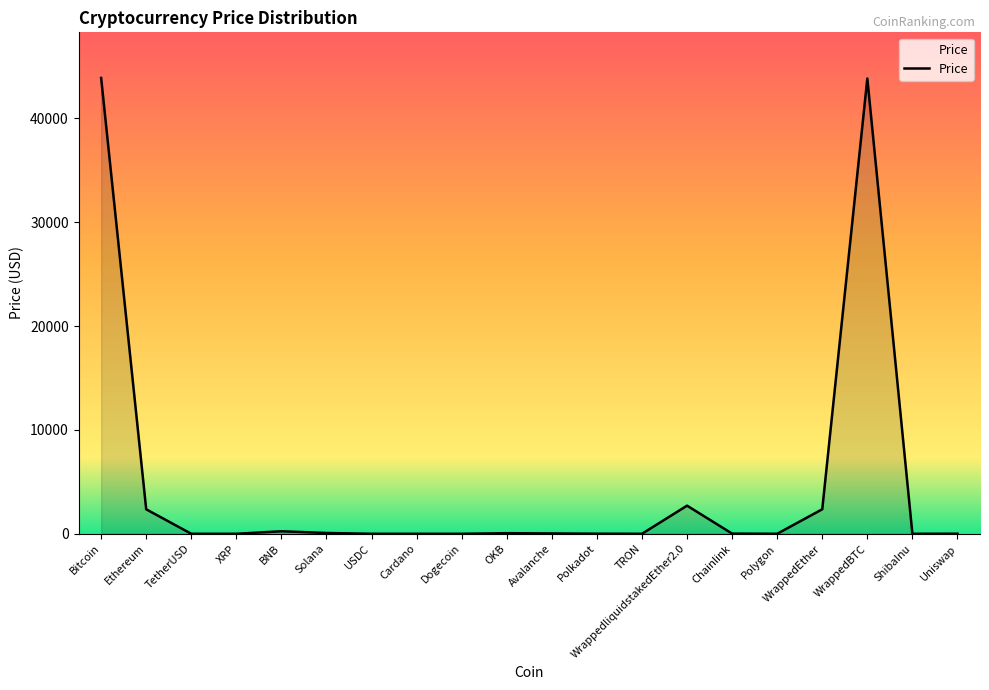

Which has a higher value, Bitcoin or WrappedliquidstakedEther2.0?

Bitcoin